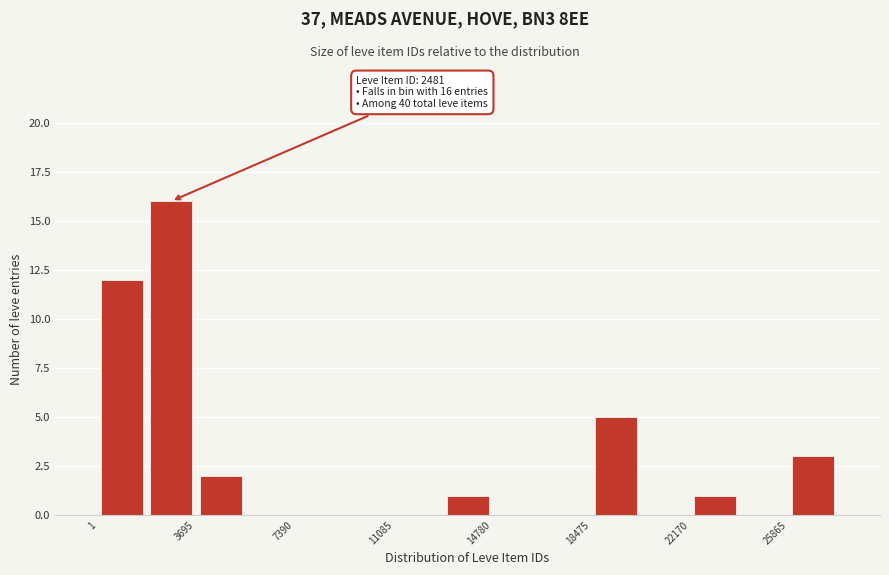

Around what value on the x-axis is the tallest bar? Give the approximate position of its centre, as read against the axis.

3000